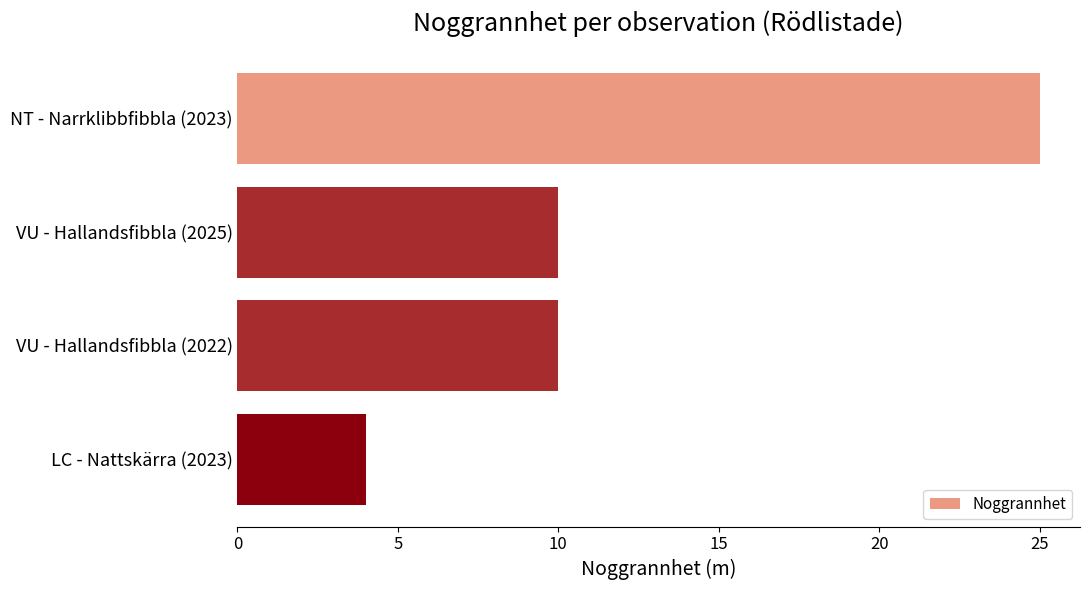

Which has a higher value, LC - Nattskärra (2023) or VU - Hallandsfibbla (2025)?

VU - Hallandsfibbla (2025)